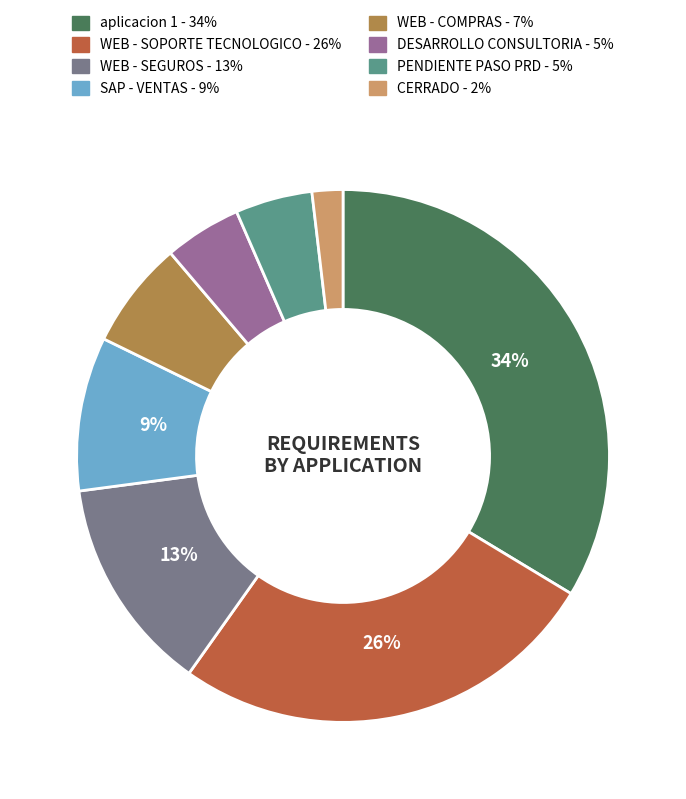

To the nearest percent, what is the difference between the largest and smallest slice percentages?

32%